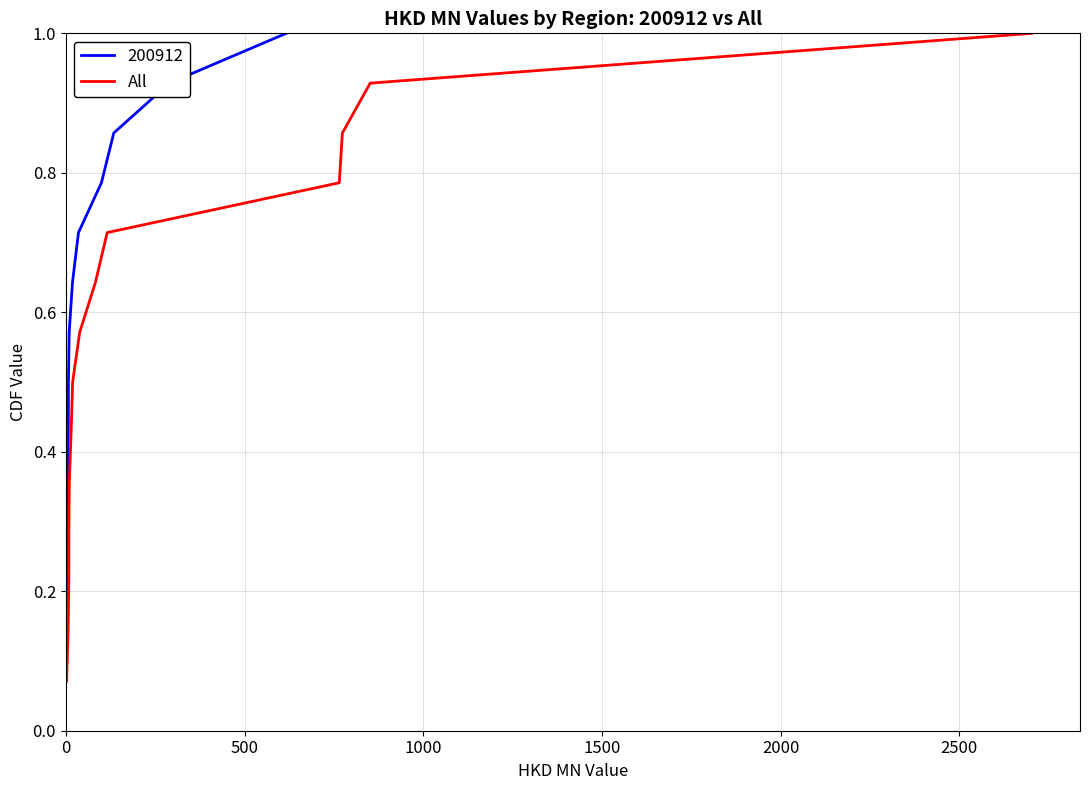

What is the sum of all values?

7.5